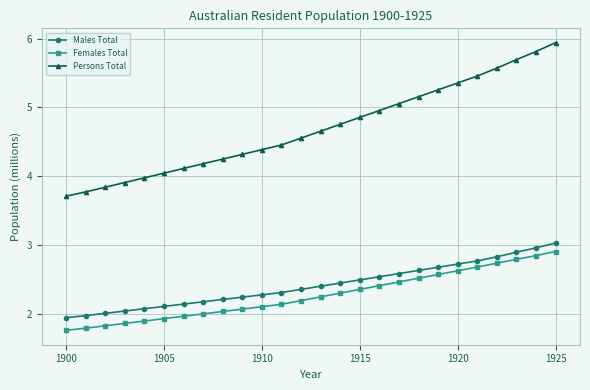

What is the value of the Females Total point at the 8th from the left?

2.0